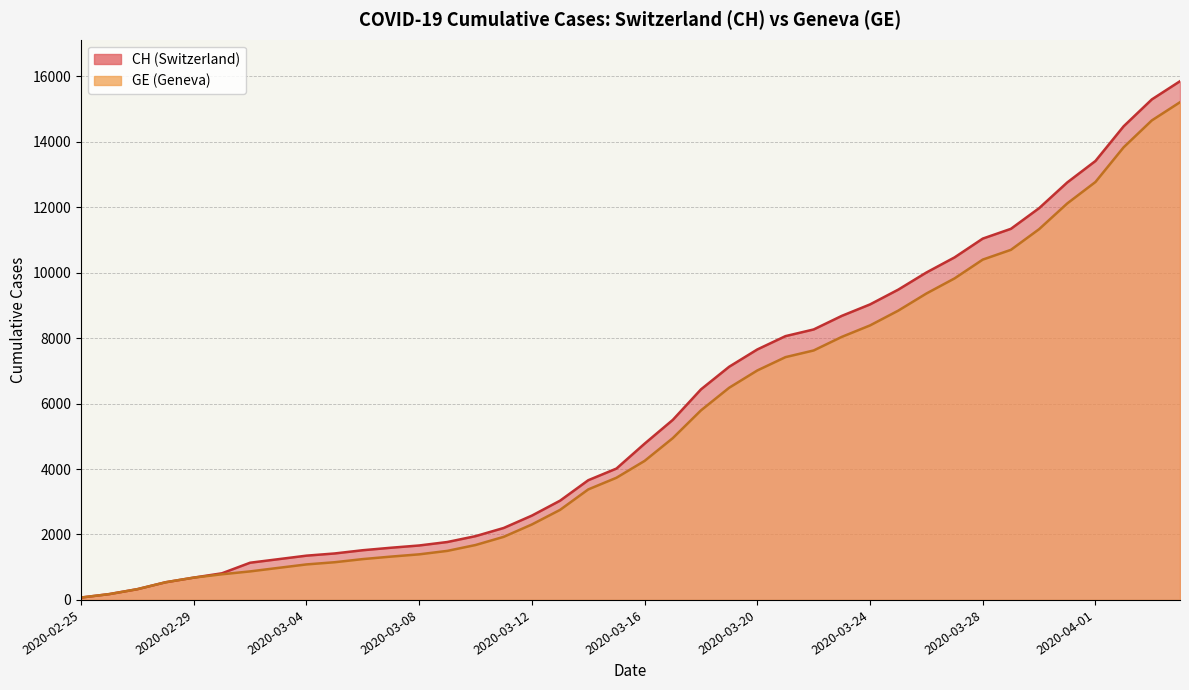

Rank the series by their maximum value, from highest to lowest.

CH, GE